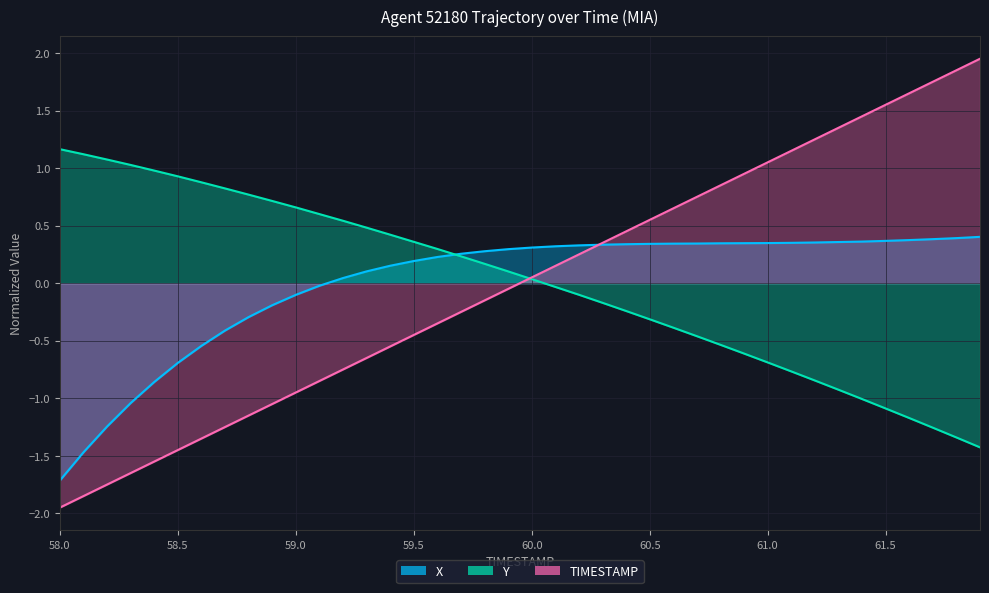

At 60.7, list the series in order from largest to smallest.

TIMESTAMP, X, Y